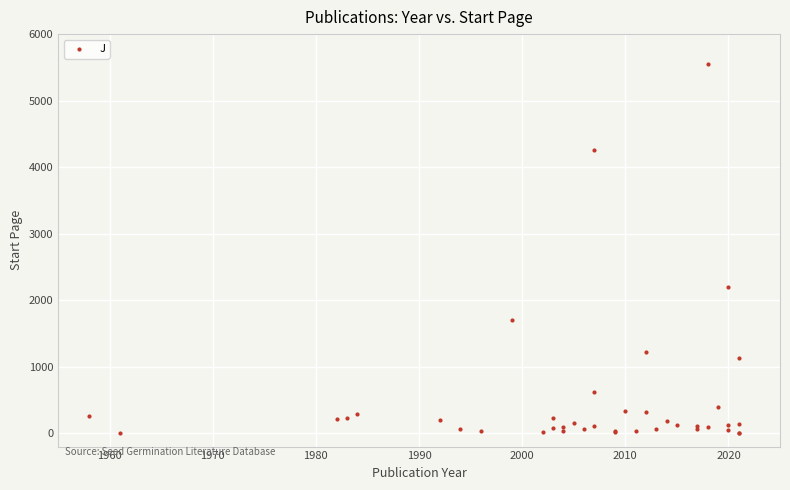

What Y value in the scatter plot is closest to 2775?

2195